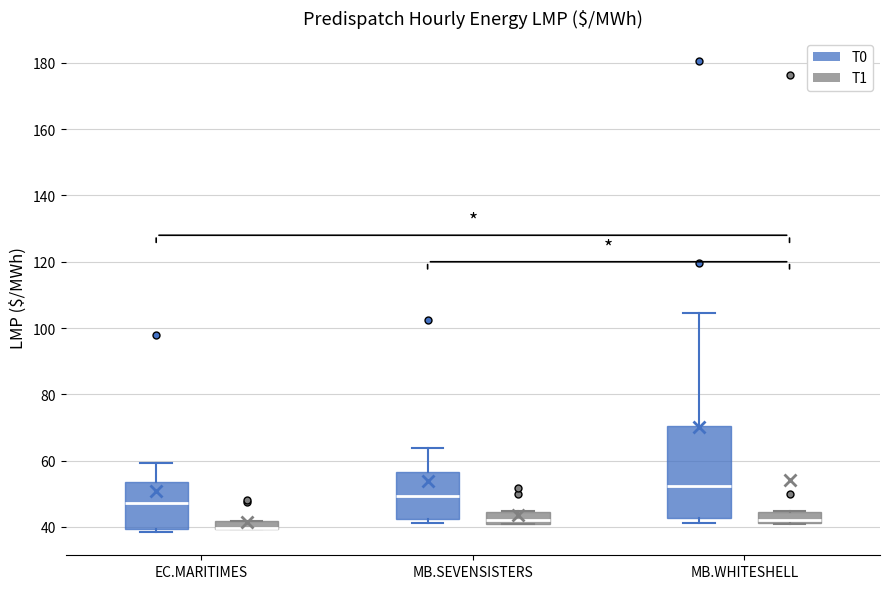

Where is the upper edge of the box for MB.SEVENSISTERS (T0) on the y-axis? The values are not printed on the chart, so give them approximately, as read against the axis.

56